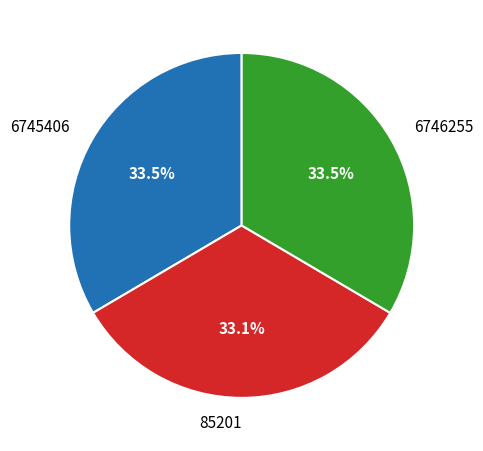

How many slices are in this pie chart?

3